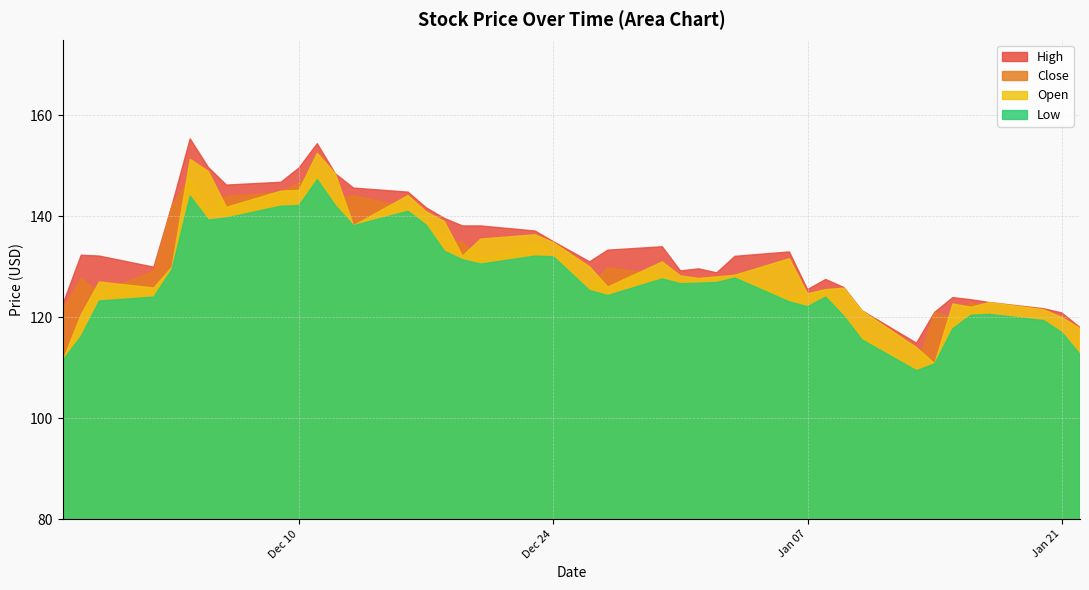

What is the minimum value shown in the chart?

109.4